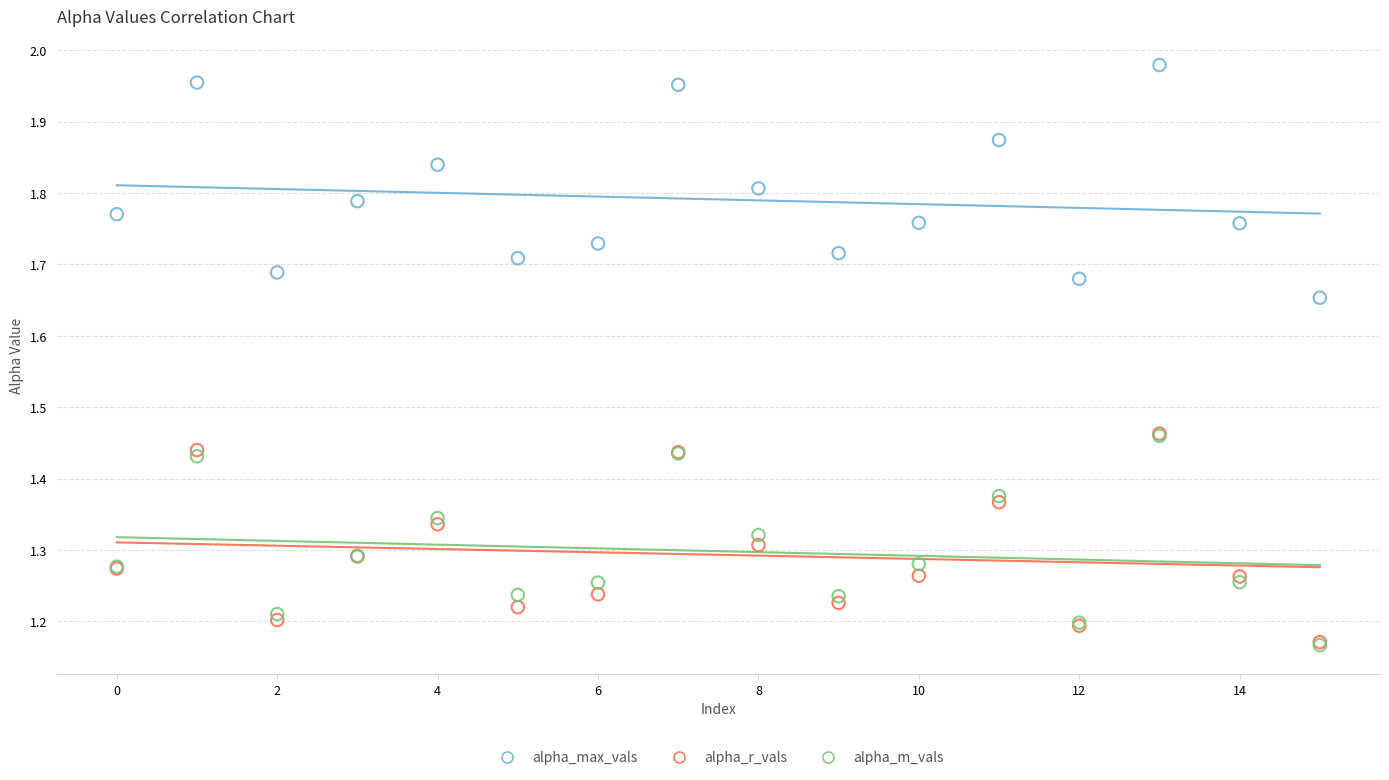

Which series contains the highest Y value?

alpha_max_vals